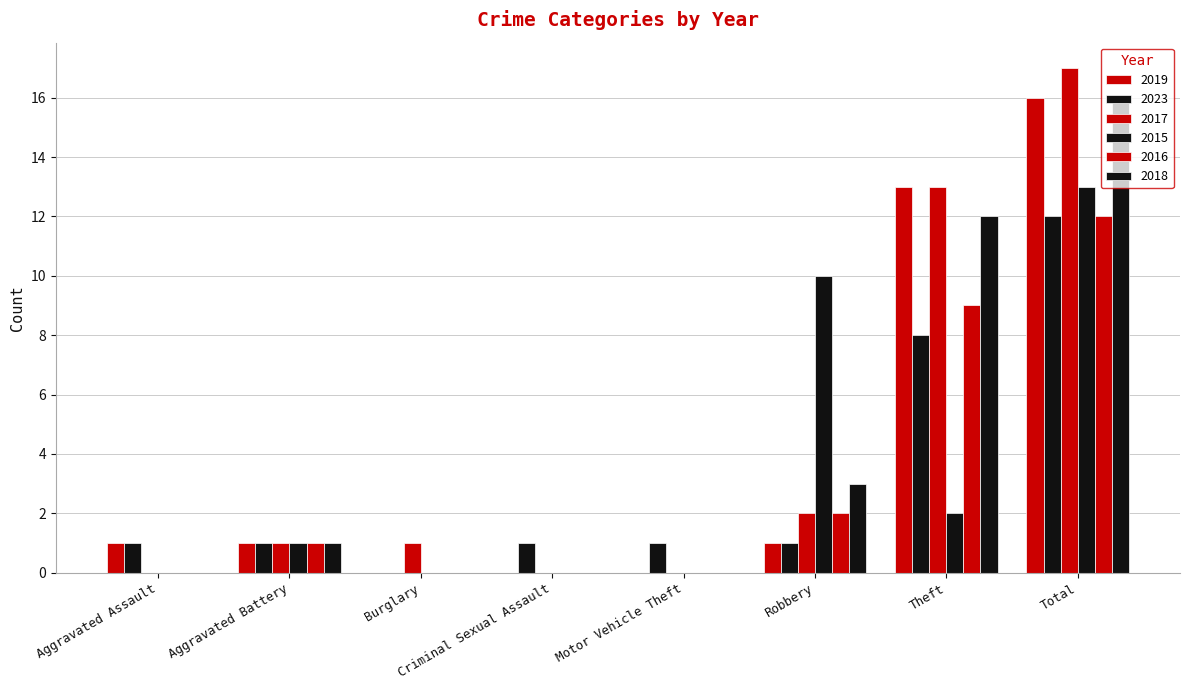

How many data points does each series have?

8